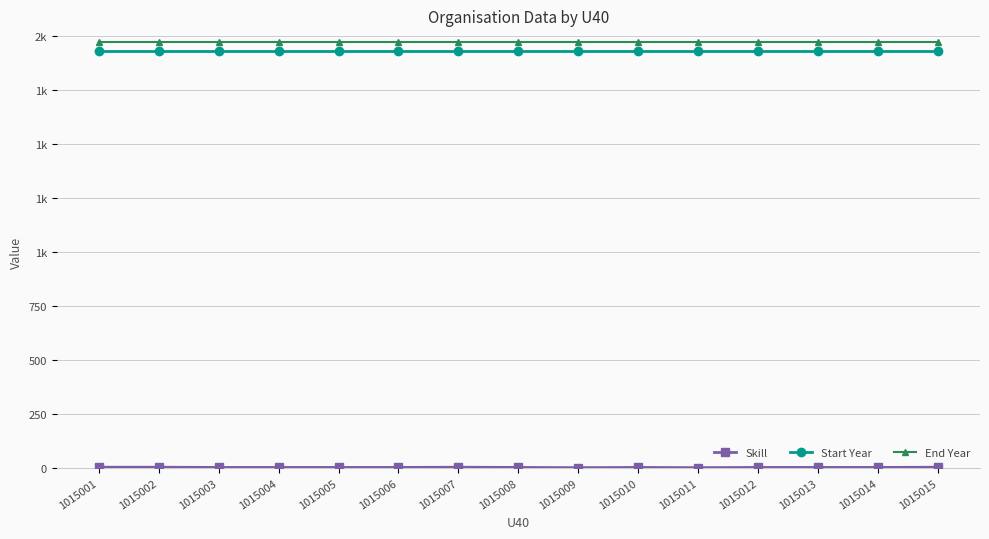

Which category has the highest value across all series?

1015001